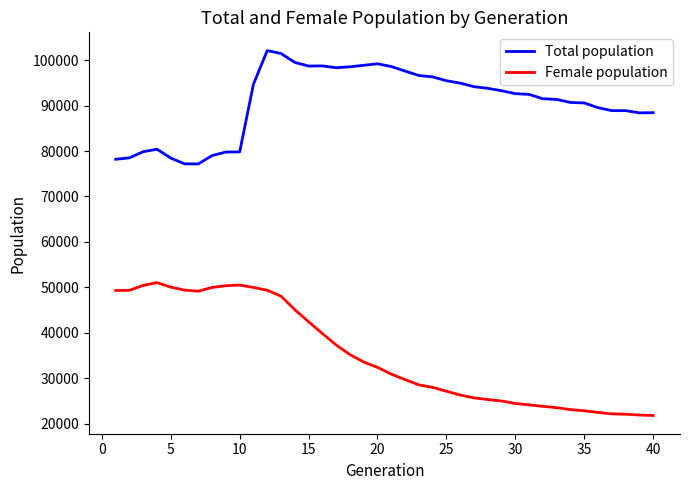

List the series in order of their peak value, lowest first.

Female population, Total population